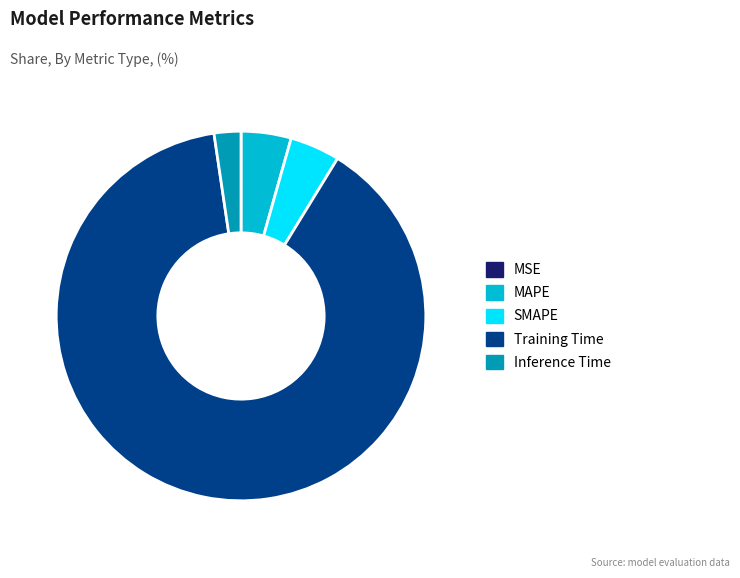

Which slice represents more than half of the pie?

Training Time